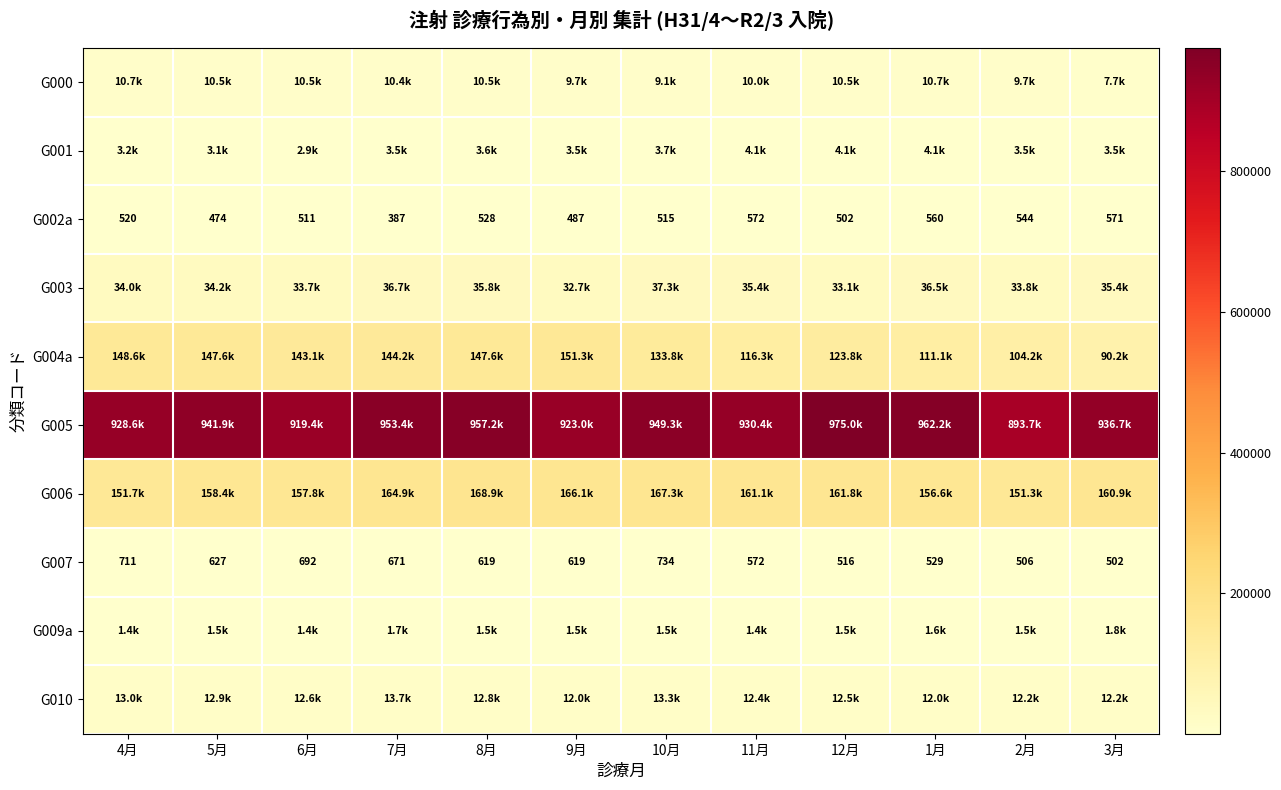

Where does the G007 series first go above 619?

4月